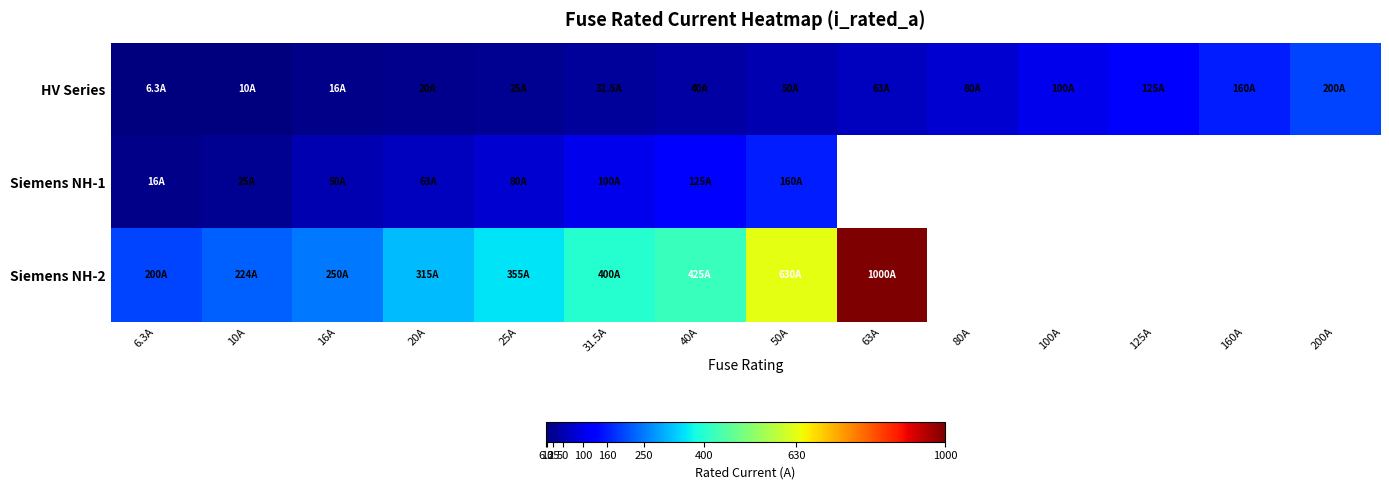

The value of Siemens NH-2 at 6.3A is 276.9. True or false?

False